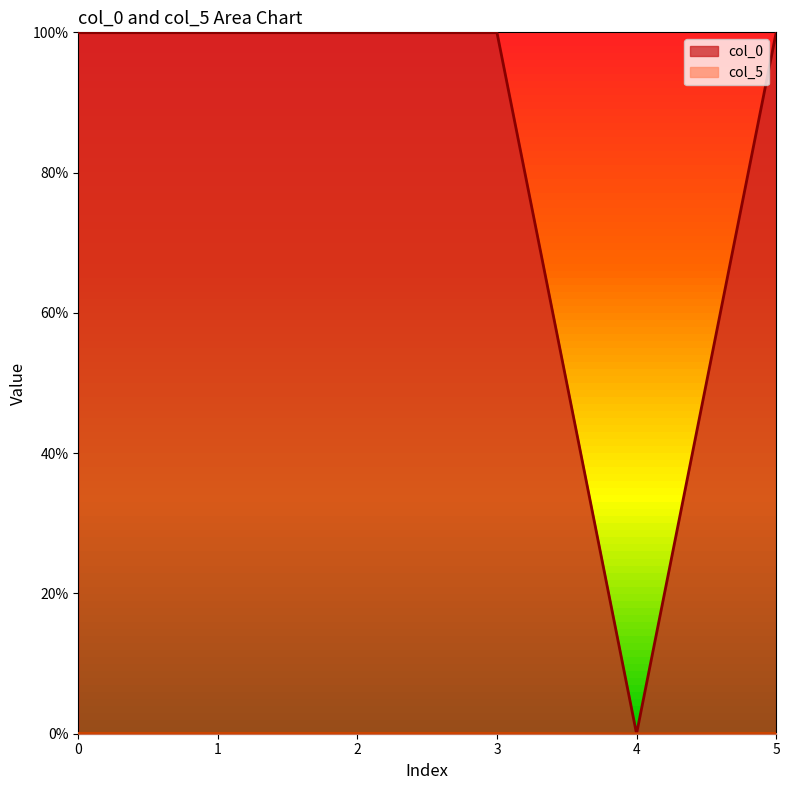

Which series has the widest spread of values?

col_0